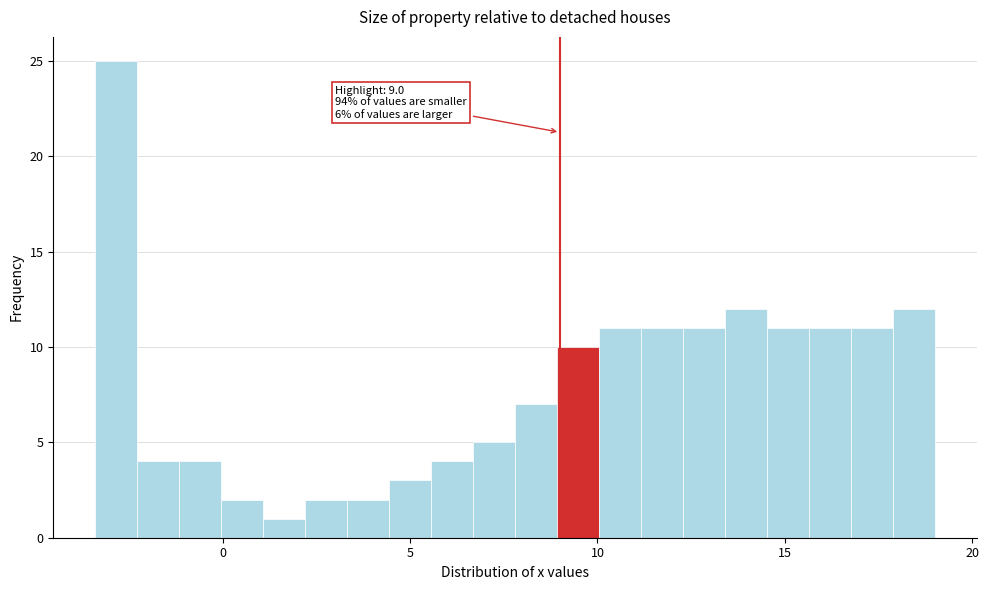

Around what value on the x-axis is the tallest bar? Give the approximate position of its centre, as read against the axis.

-3.0